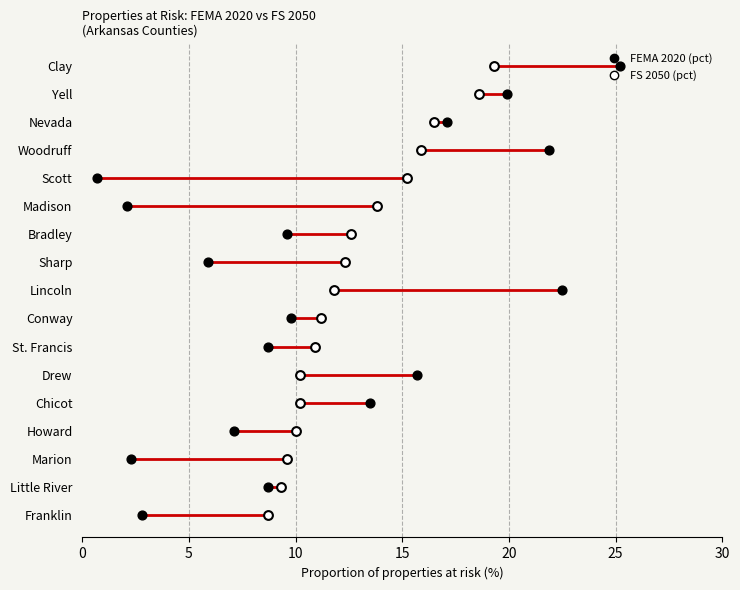

What is the total value across all series at 15?

6